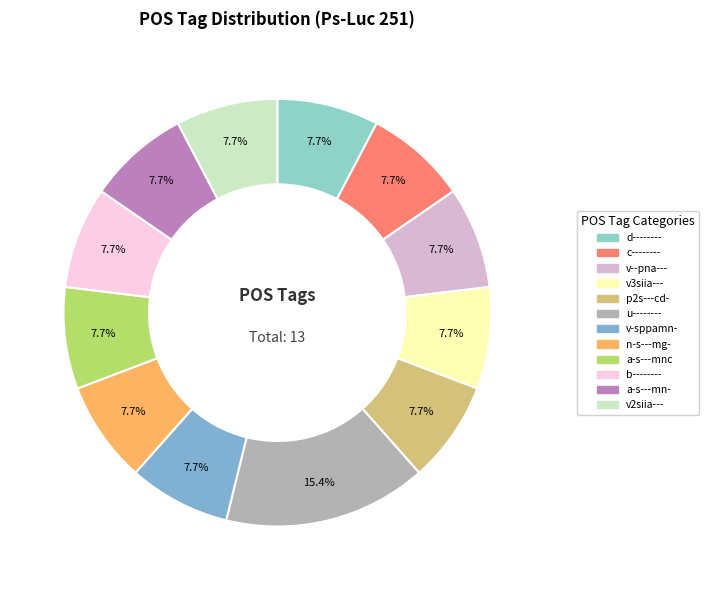

How much of the chart is everything except p2s---cd-?

92.3%